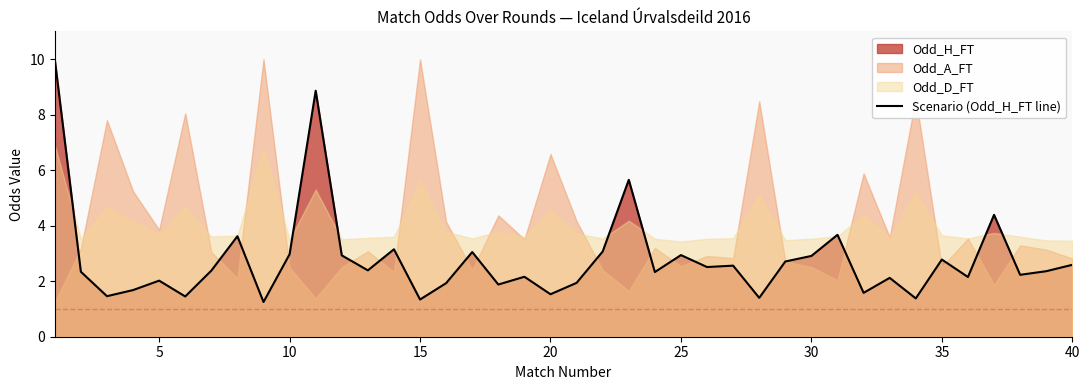

The chart shows a value of 2.5 at 25. True or false?

False